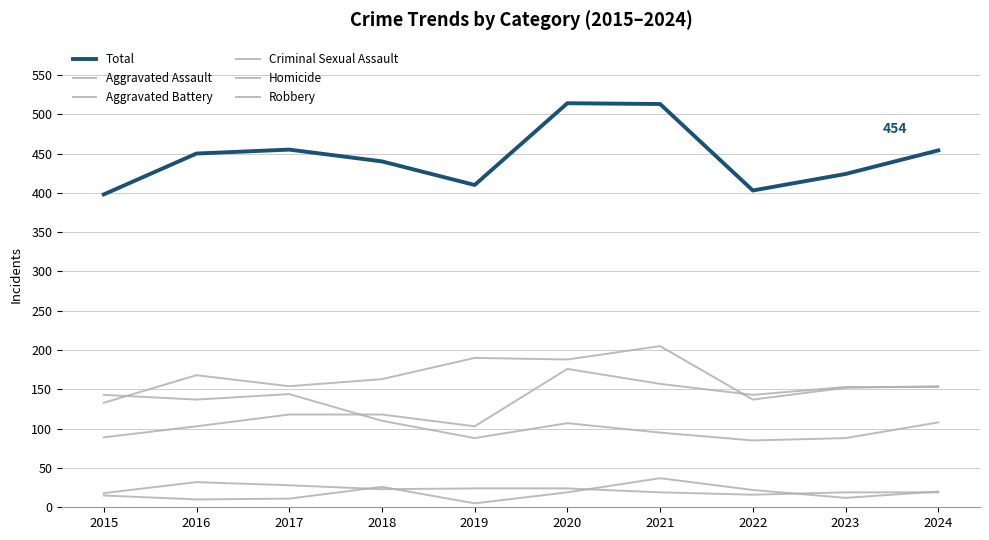

True or false: Robbery and Homicide cross at least once.

False